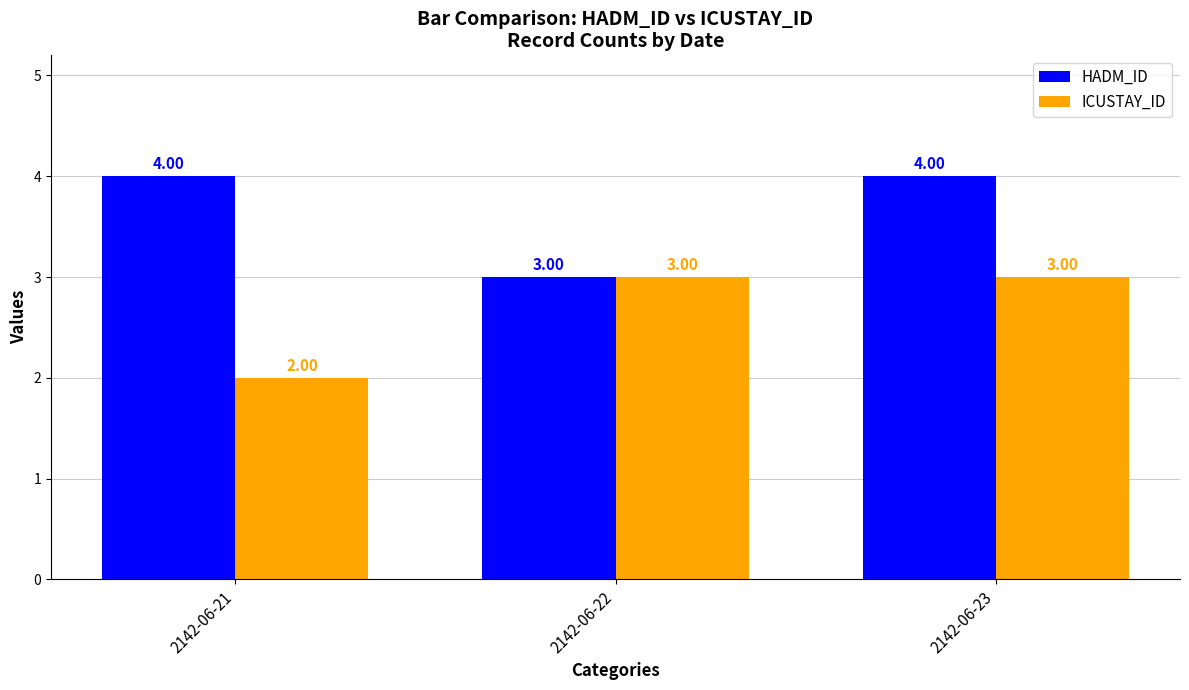

How many bars are there in total?

6